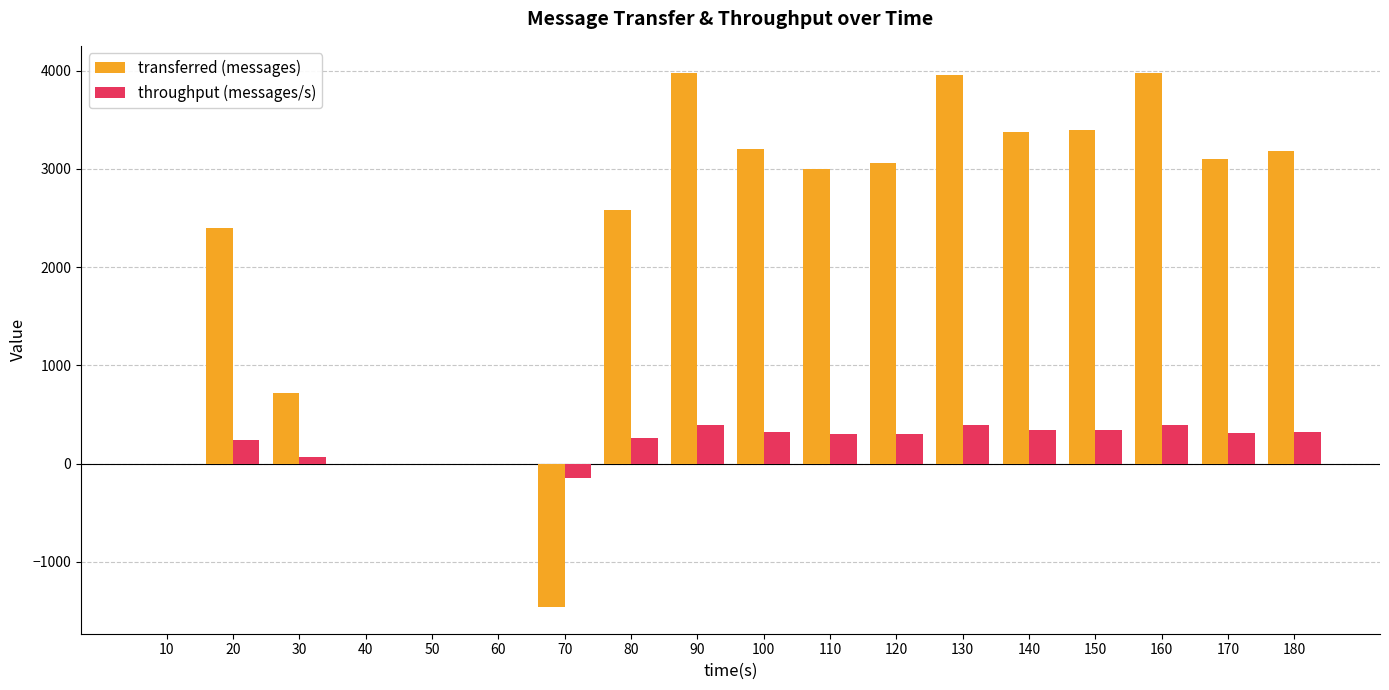

Which series has the largest total across all categories?

transferred (messages)